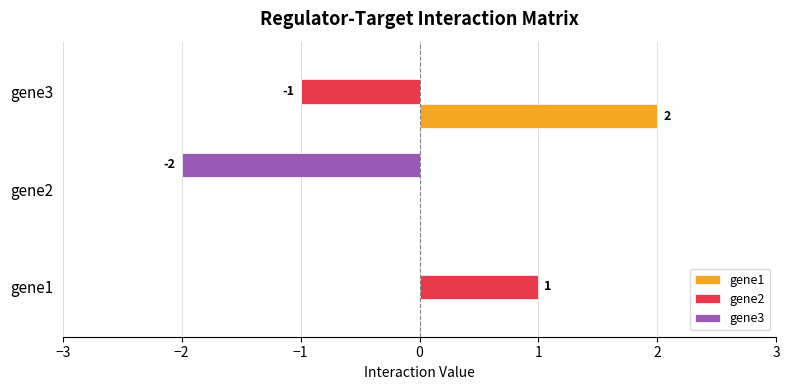

True or false: gene2 has a value of 0 at gene2.

True